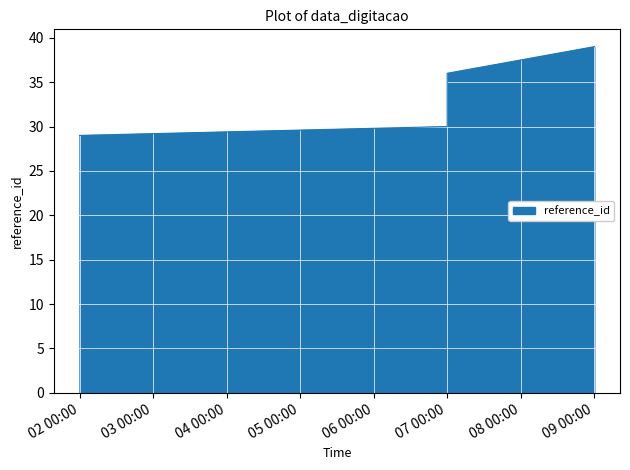

True or false: there are more than 1 points higher than both neighbors.

False